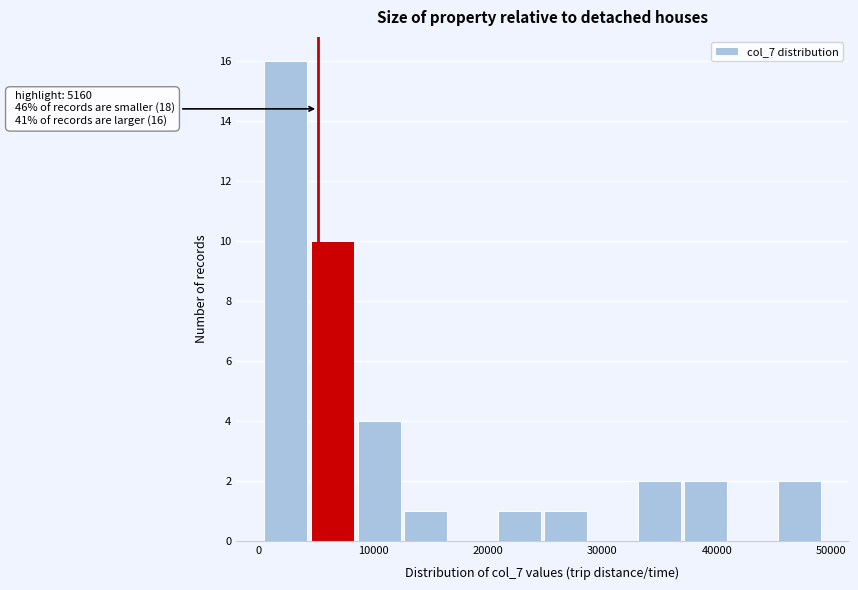

Which range on the x-axis has the tallest bar?

0 to 5000